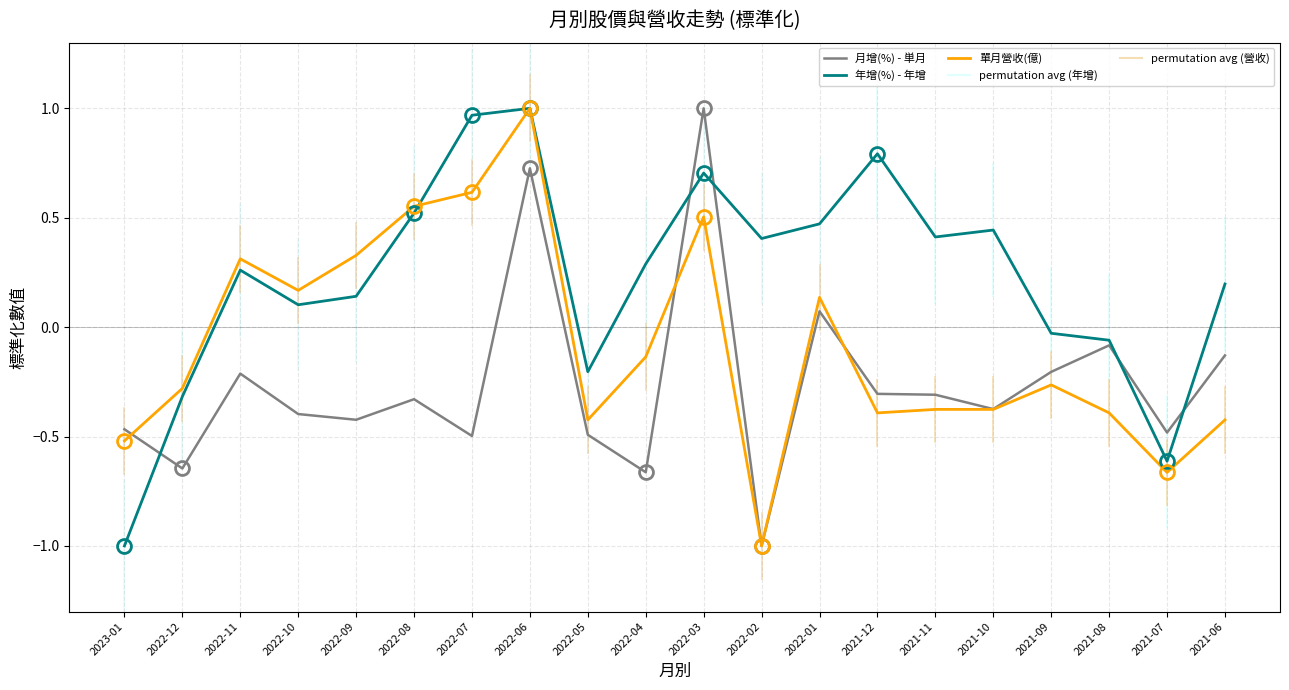

How many series are shown in this chart?

3